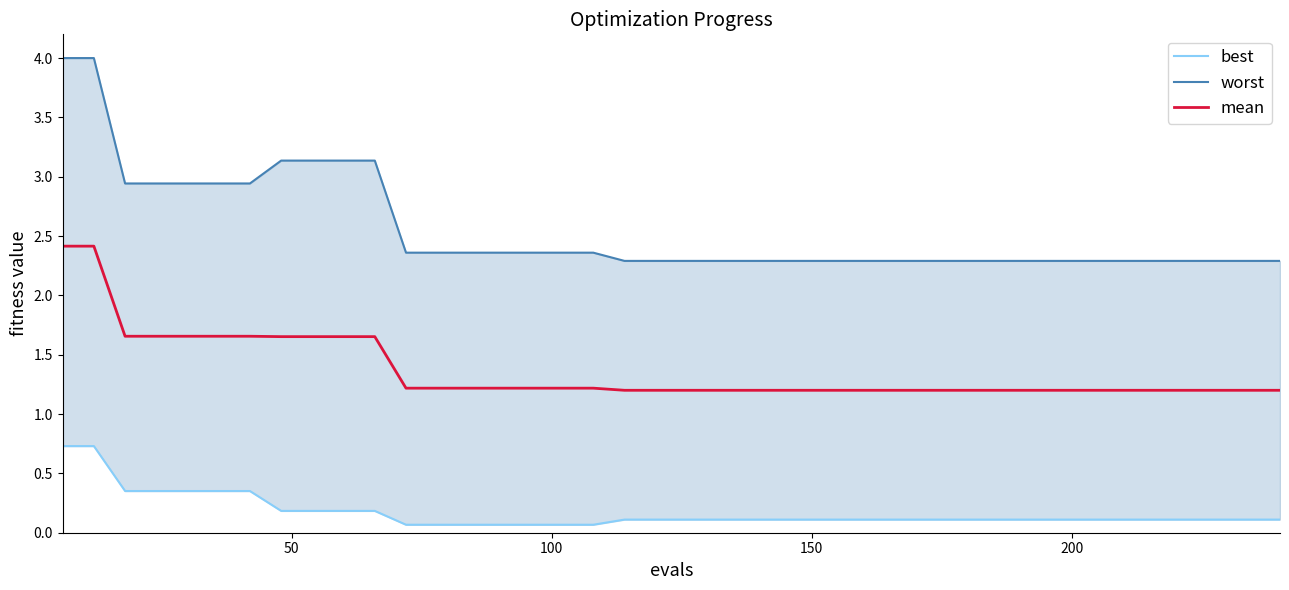

Rank the series by their maximum value, from lowest to highest.

best, mean, worst